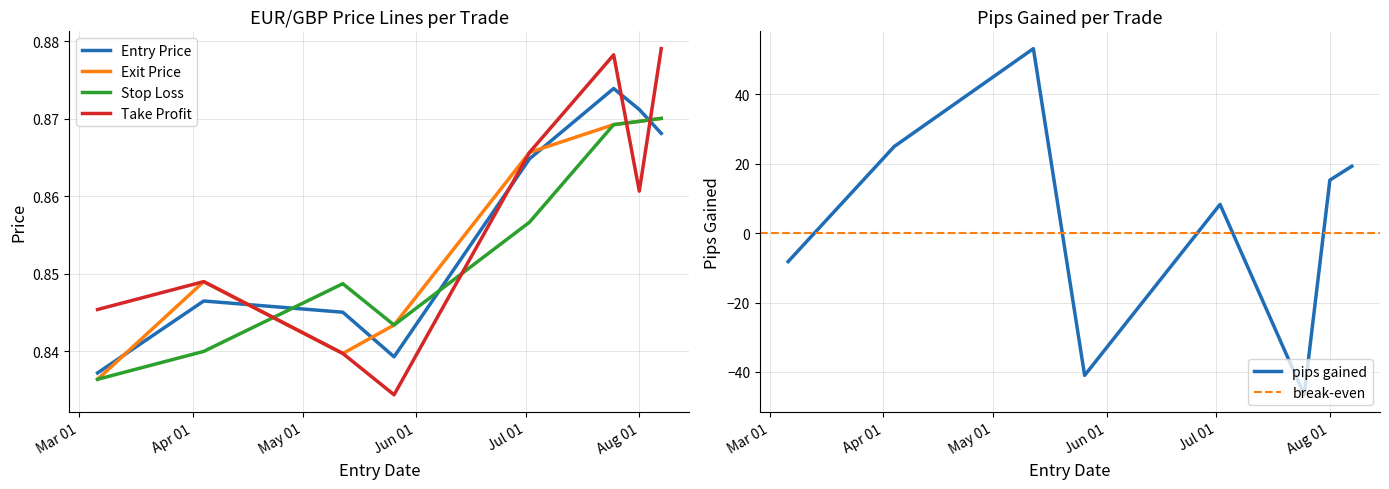

At 2025-07-25, list the series in order from smallest to largest.

exit_price, stop_loss, entry_price, take_profit